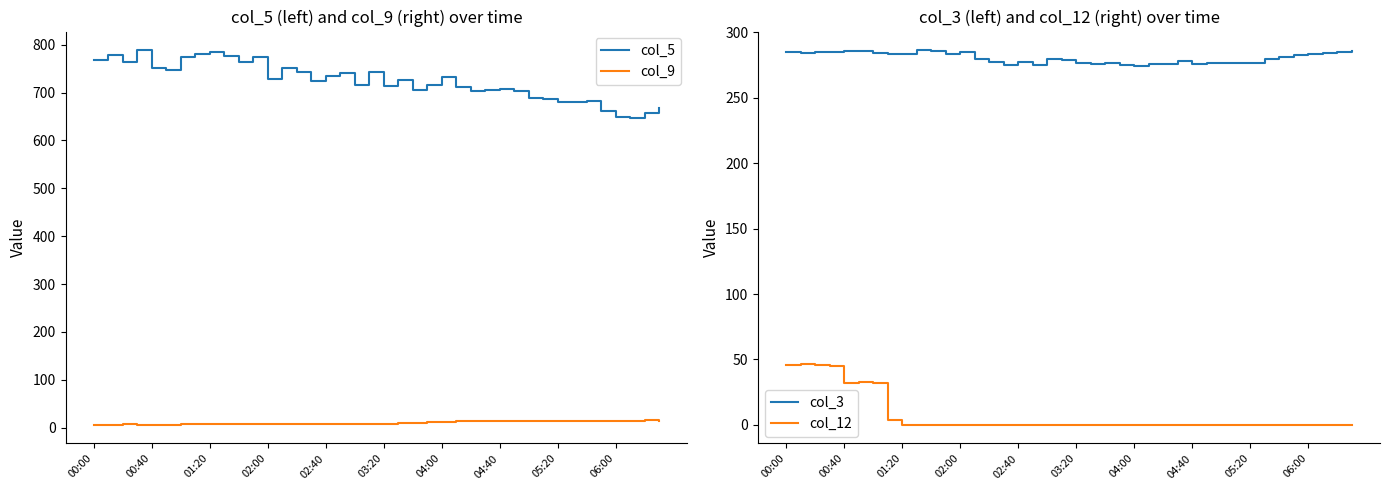

True or false: col_3 has a value of 158.6 at 04:40.

False